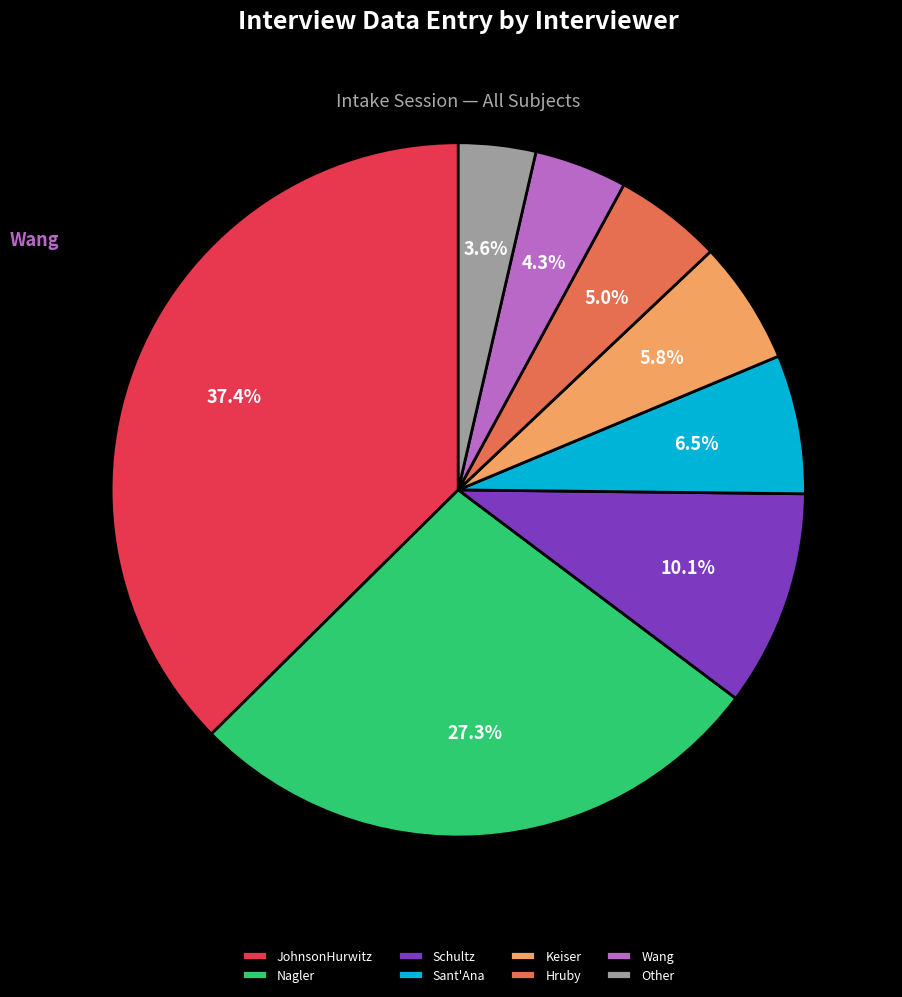

Rank the categories by value from lowest to highest.

Other, Wang, Hruby, Keiser, Sant'Ana, Schultz, Nagler, JohnsonHurwitz